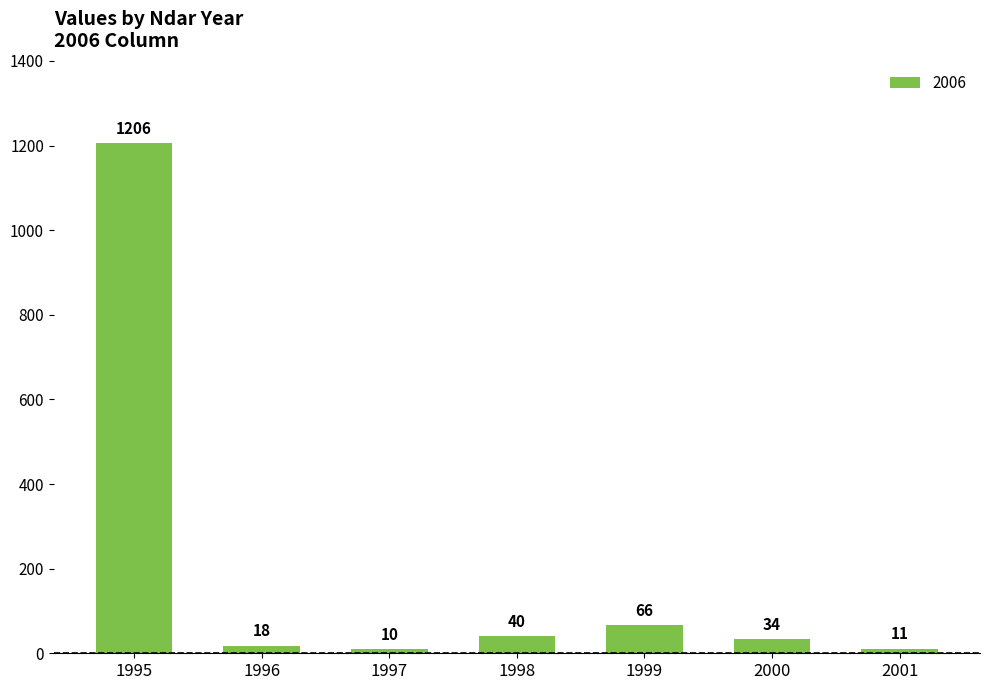

How many data points are less than 34?

3